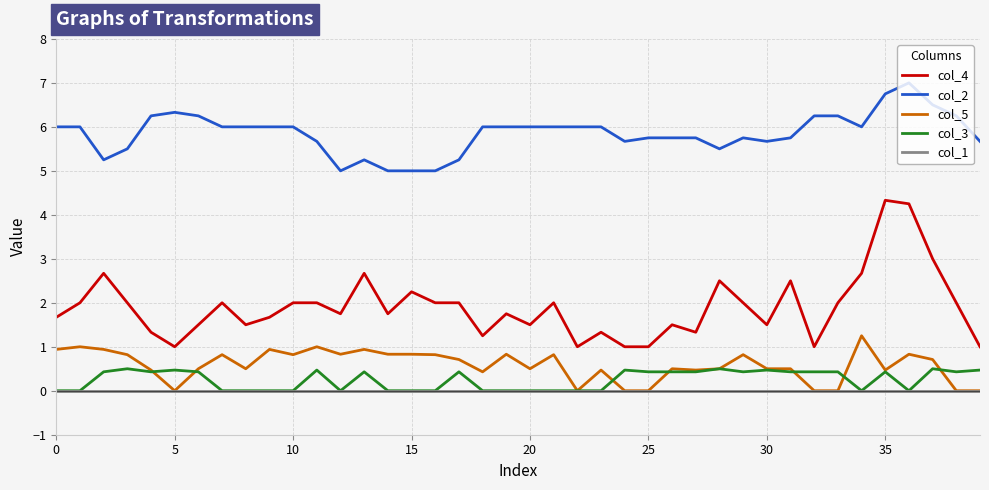

Which series has the widest spread of values?

col_4